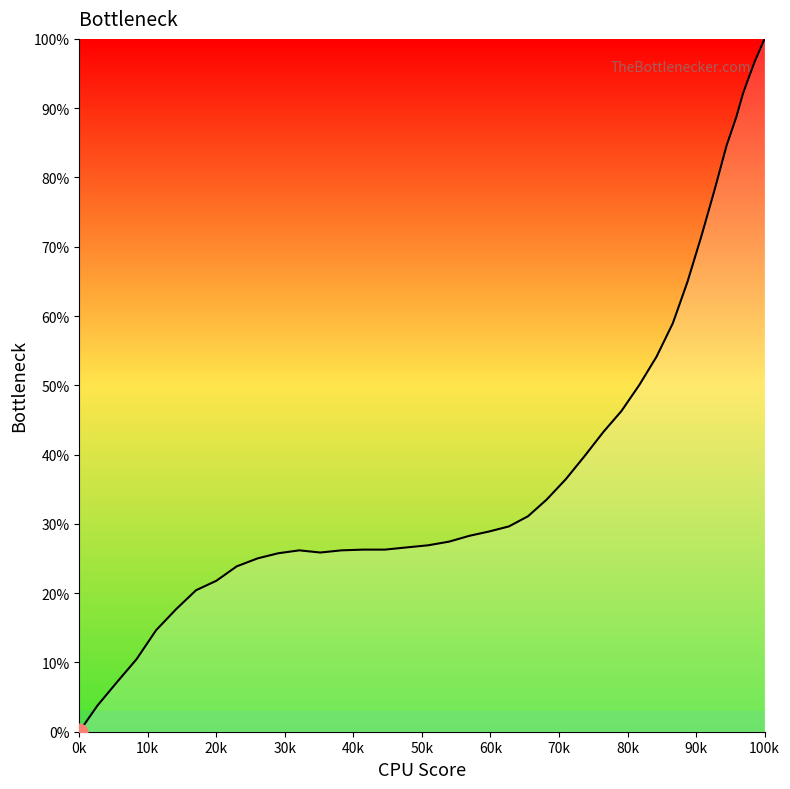

What is the greatest value displayed?

100.0